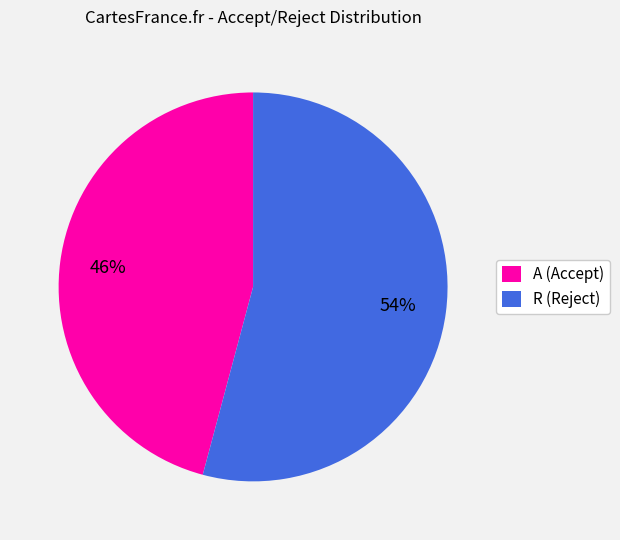

Count the number of slices in the pie.

2